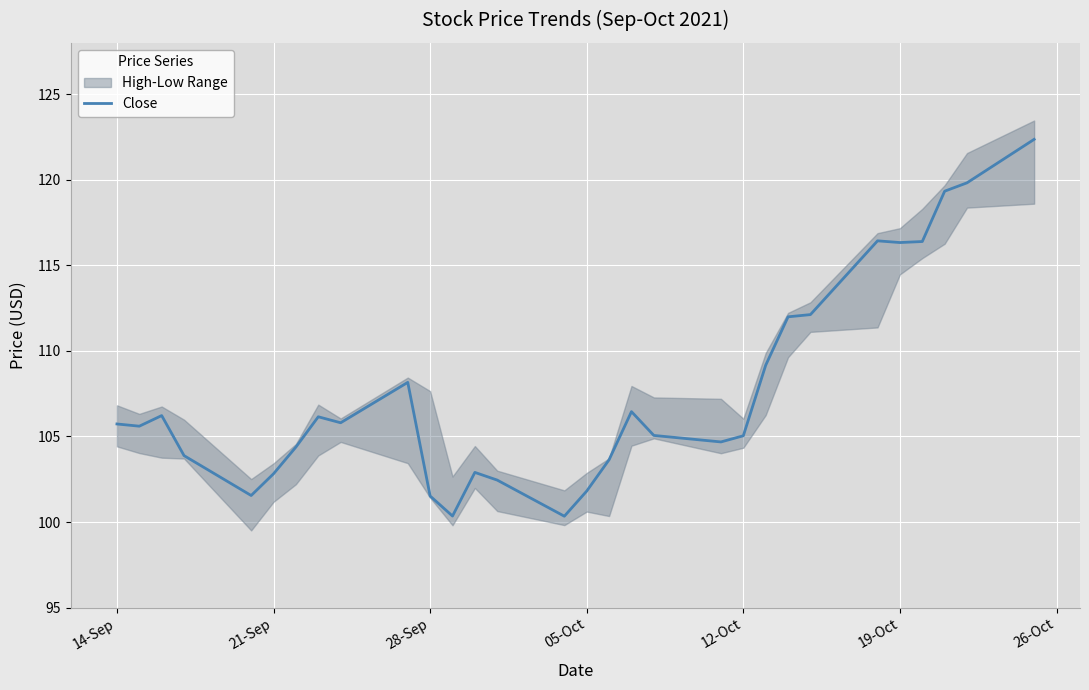

What is the minimum value for Close?

100.3